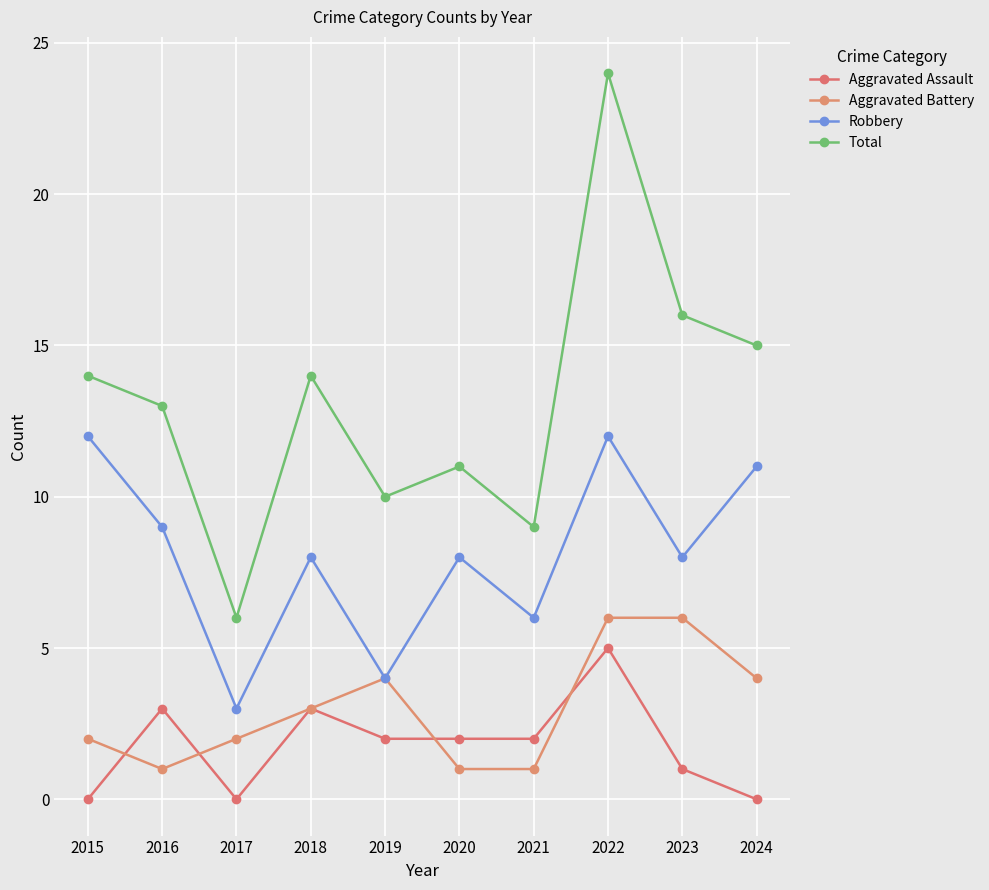

Count the number of data series in this chart.

4